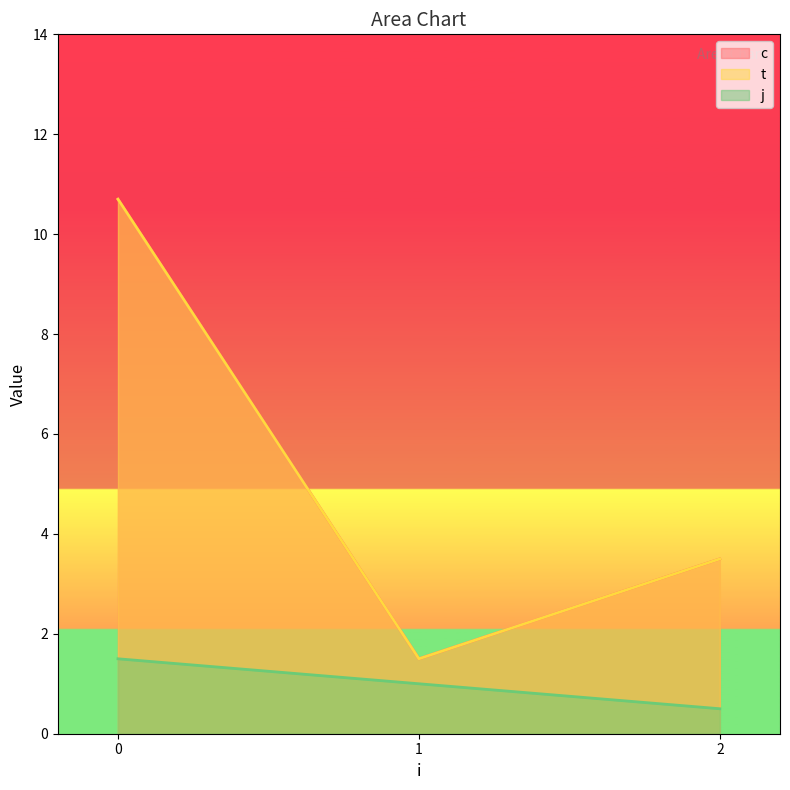

True or false: j has a value of 0.6 at 0.

False